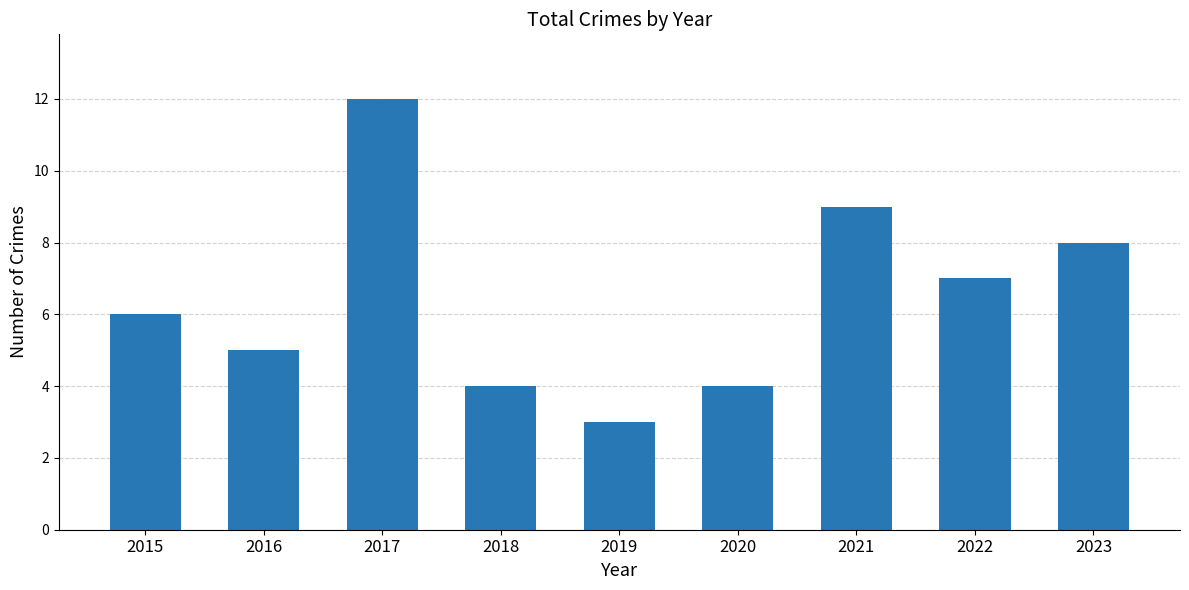

What is the value of the 5th bar from the left?

3